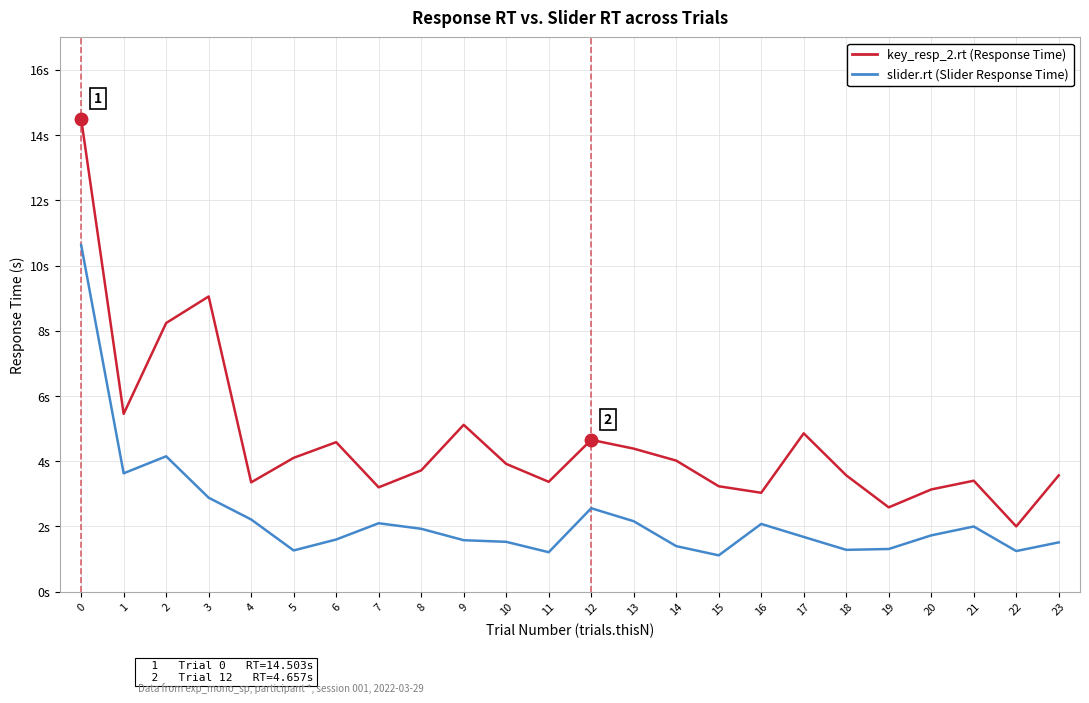

Does the chart display data point markers on the line(s)?

No